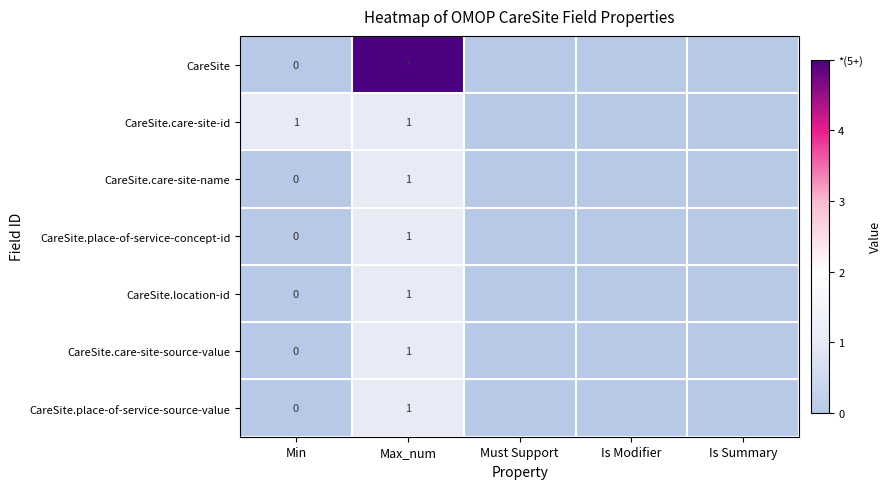

Is it true that CareSite.care-site-id equals 0 at Is Summary?

False